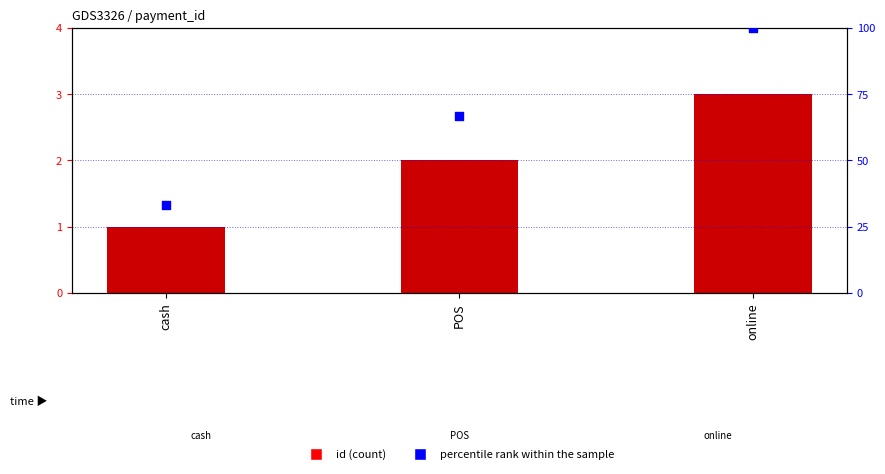

What are all the series names shown in the legend?

id, percentile rank within the sample